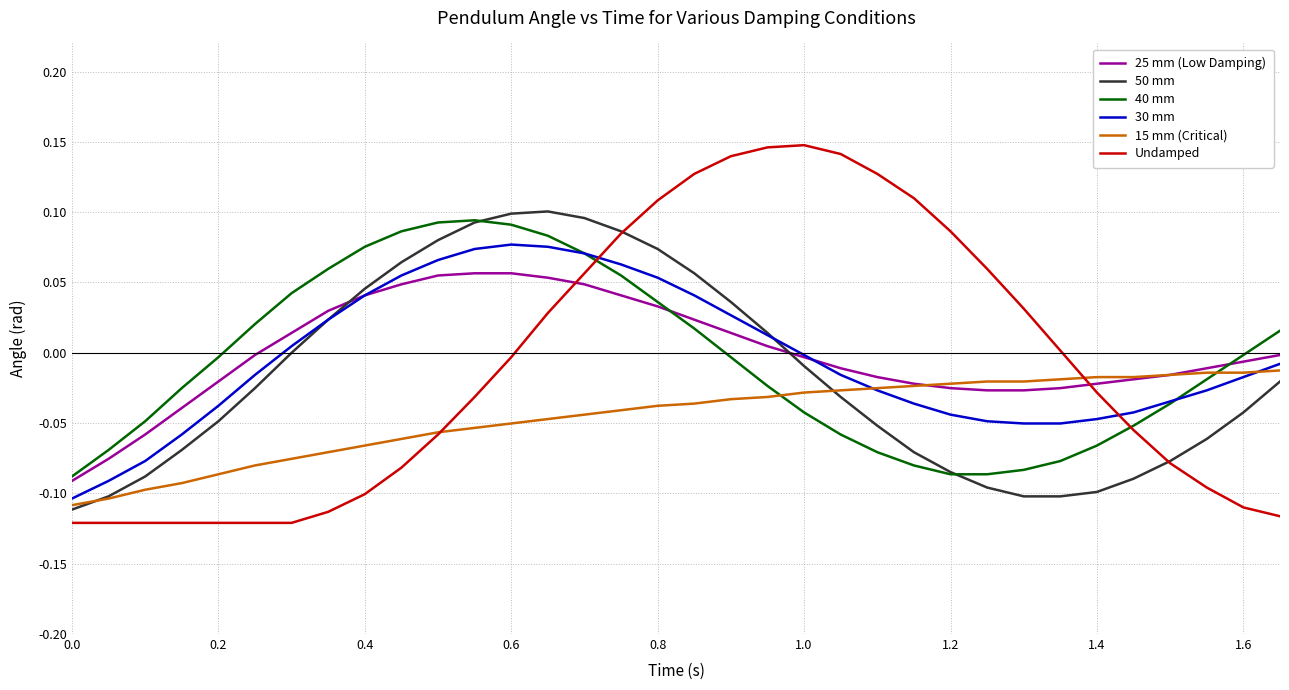

True or false: 50 mm and 25 mm (Low Damping) intersect in this chart.

True